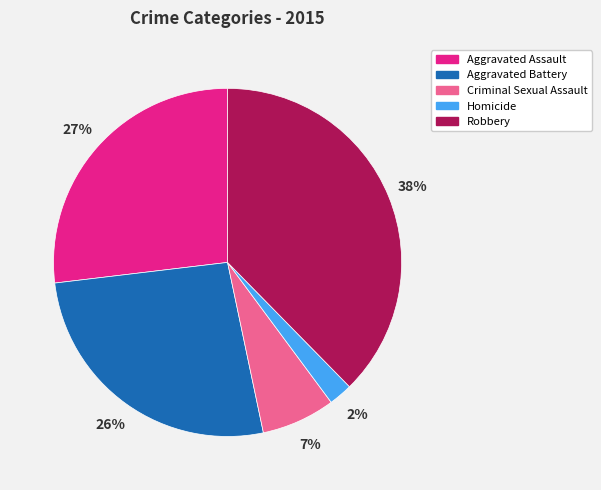

How many segments does this pie chart have?

5